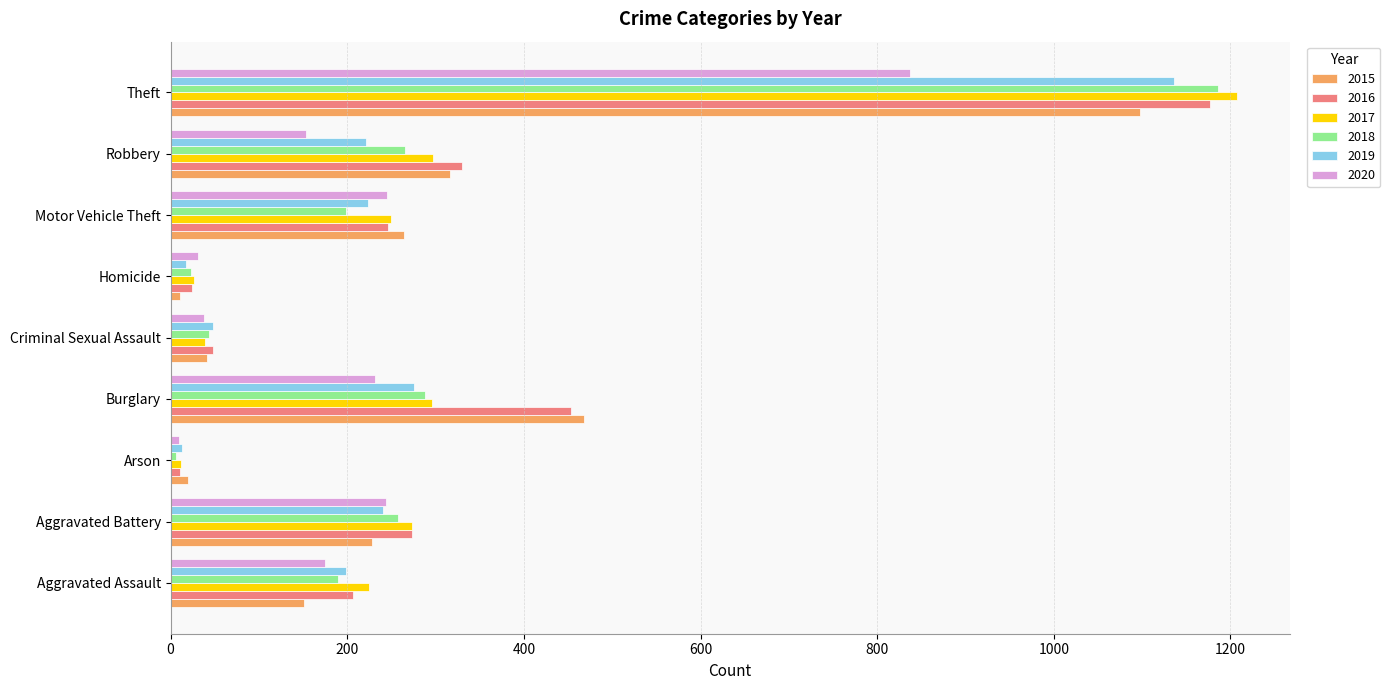

What is the spread (max minus min) of values at Criminal Sexual Assault?

10